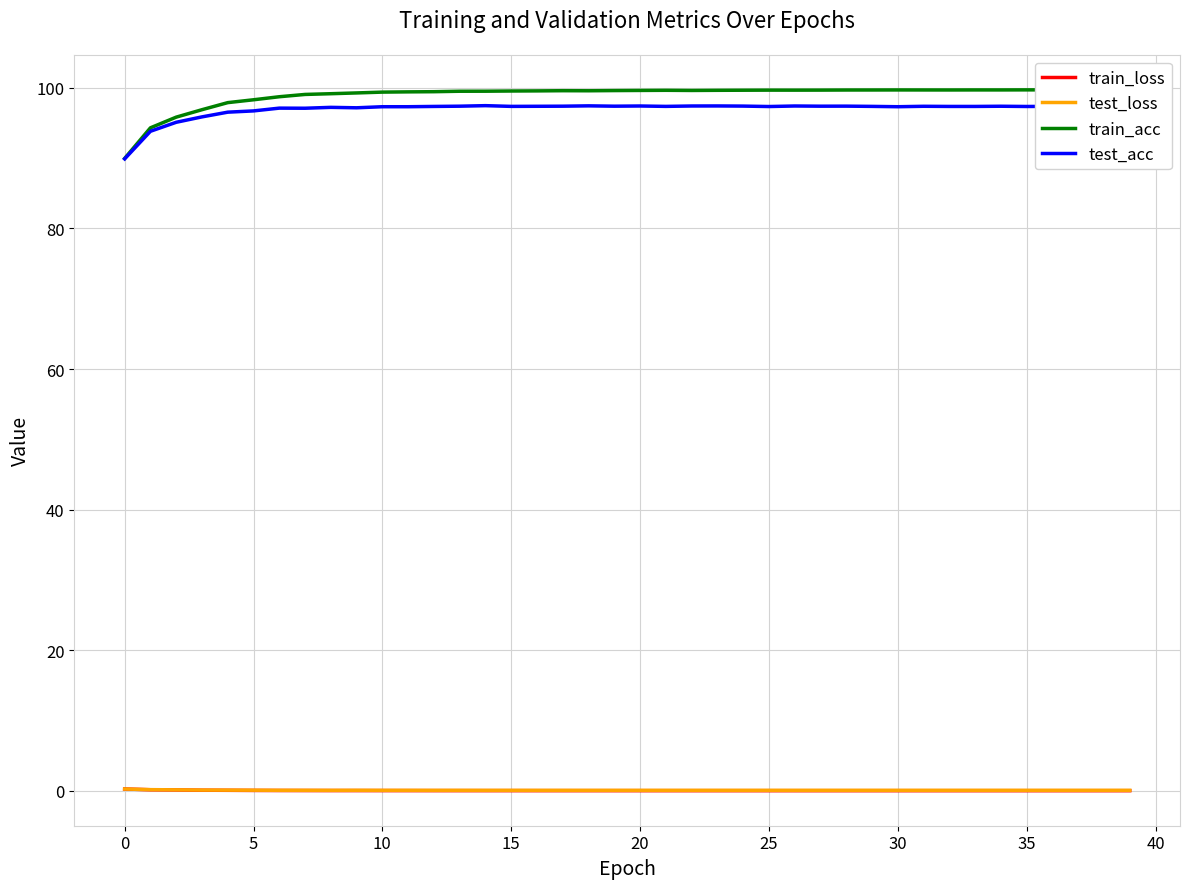

What are all the series names shown in the legend?

train_loss, test_loss, train_acc, test_acc